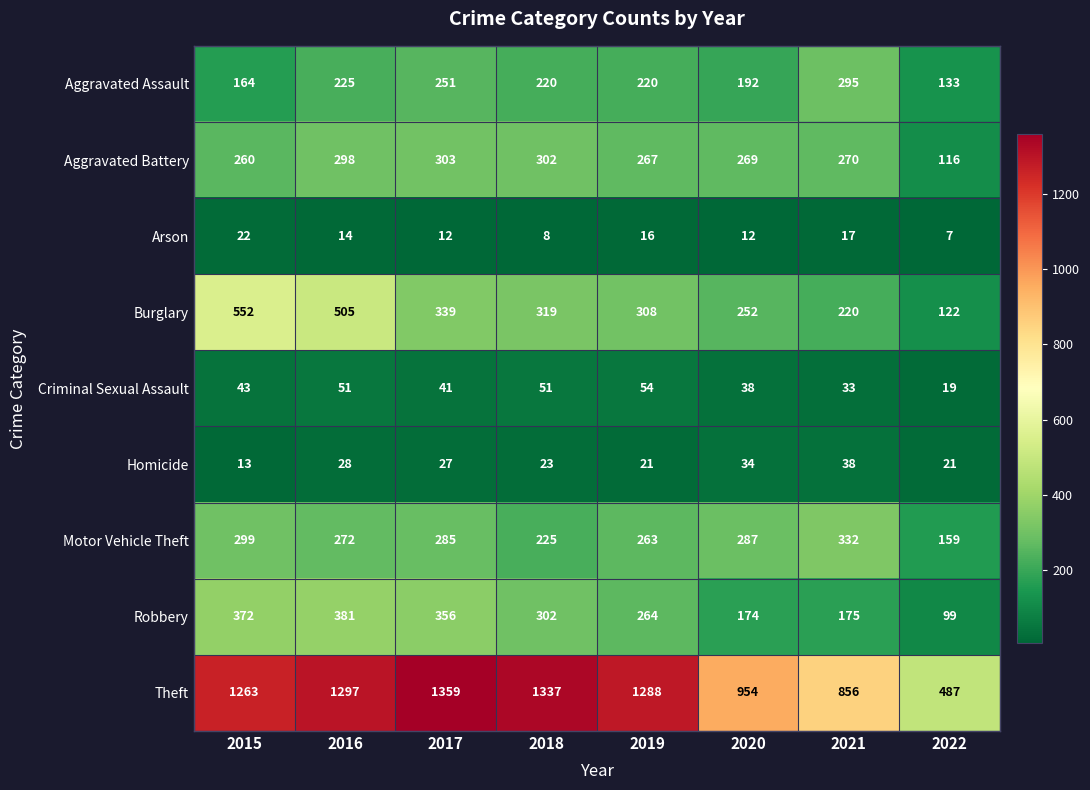

Between 2017 and 2022, which series saw the biggest shift?

Theft